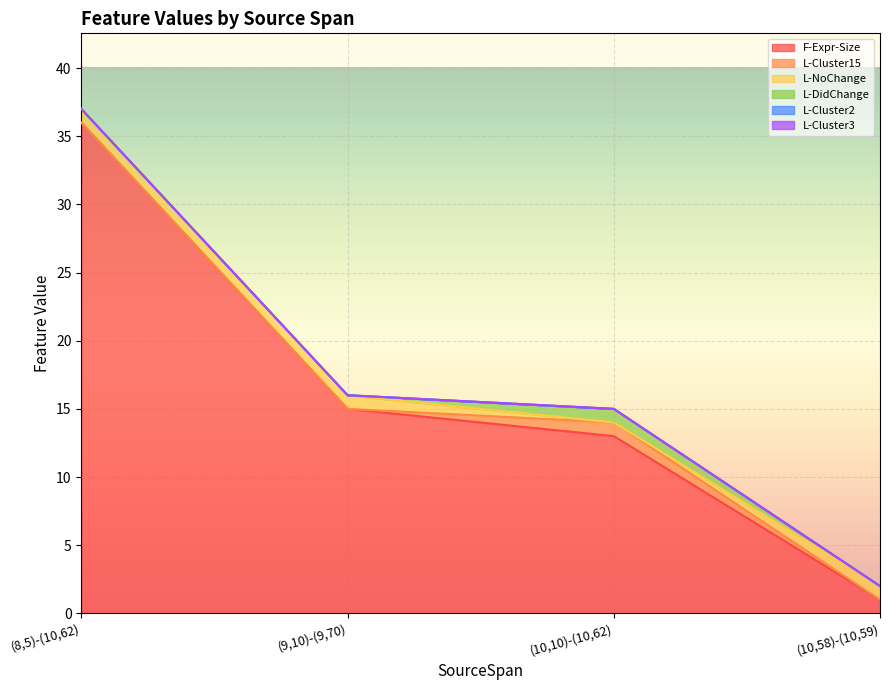

Is it true that L-DidChange equals 0 at (8,5)-(10,62)?

False